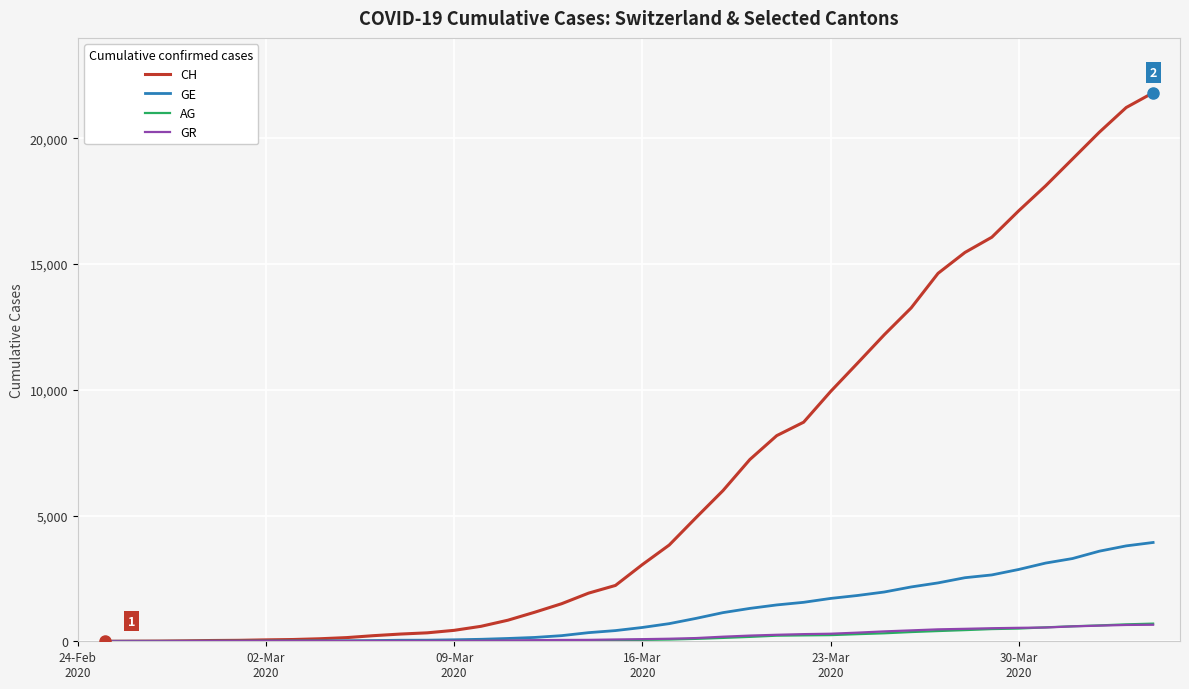

Which series has the largest total across all categories?

CH